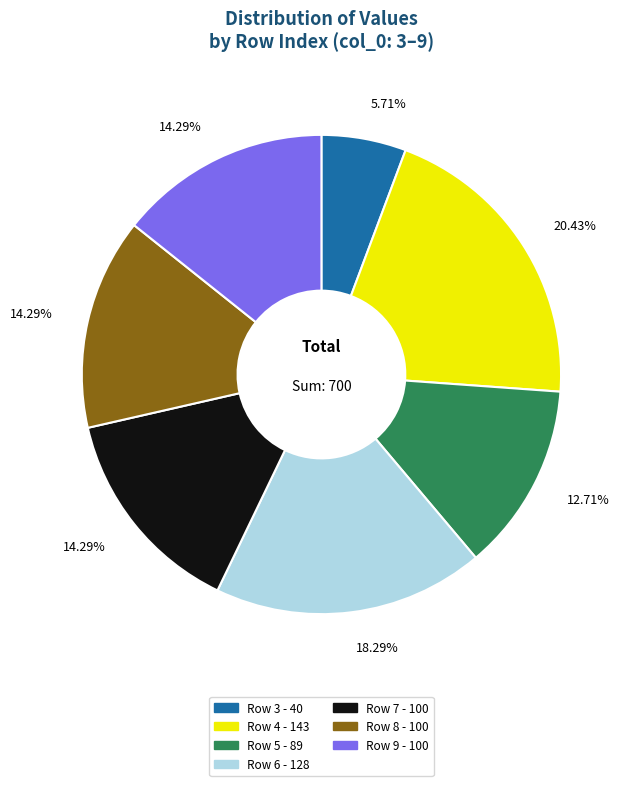

Does any single category account for the majority?

No